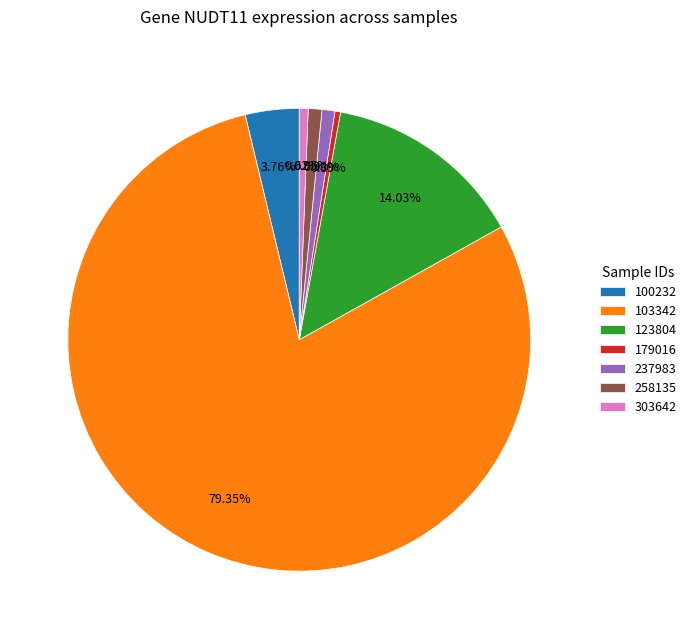

Combined, do 237983 and 100232 account for over 50%?

No